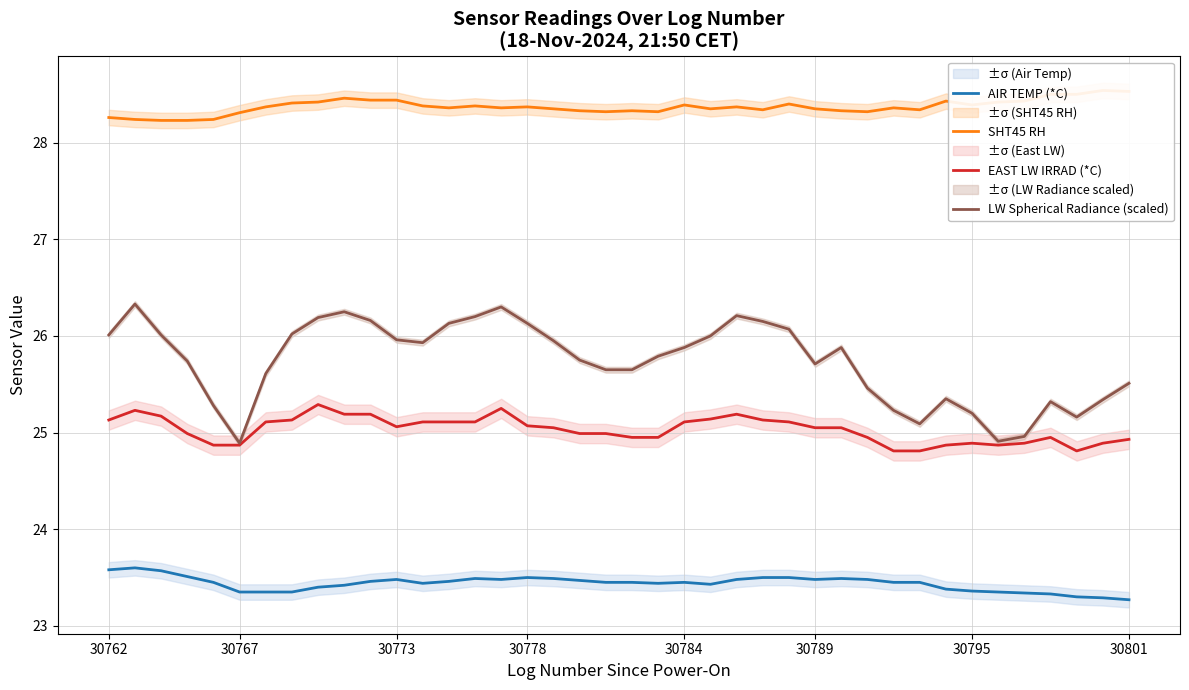

Which series has the widest spread of values?

LW Spherical Radiance (scaled)